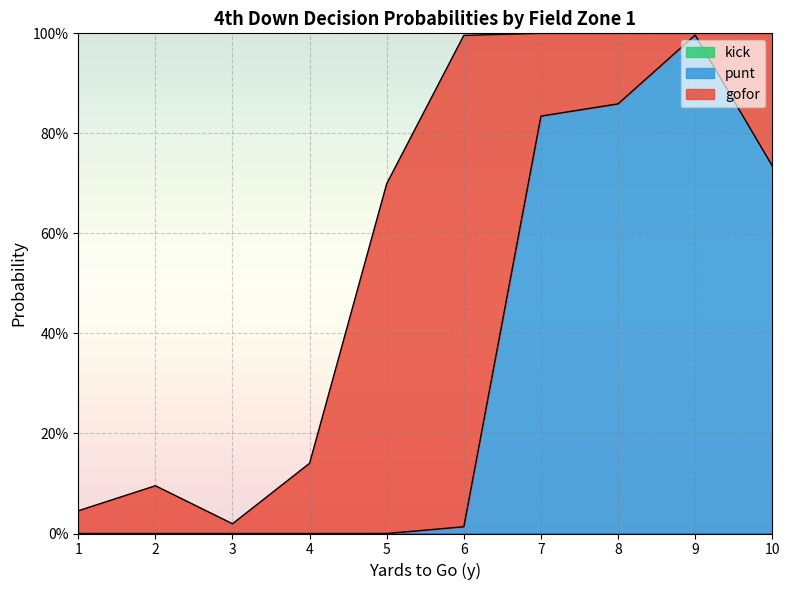

What is the total value across all series at 8?

1.0